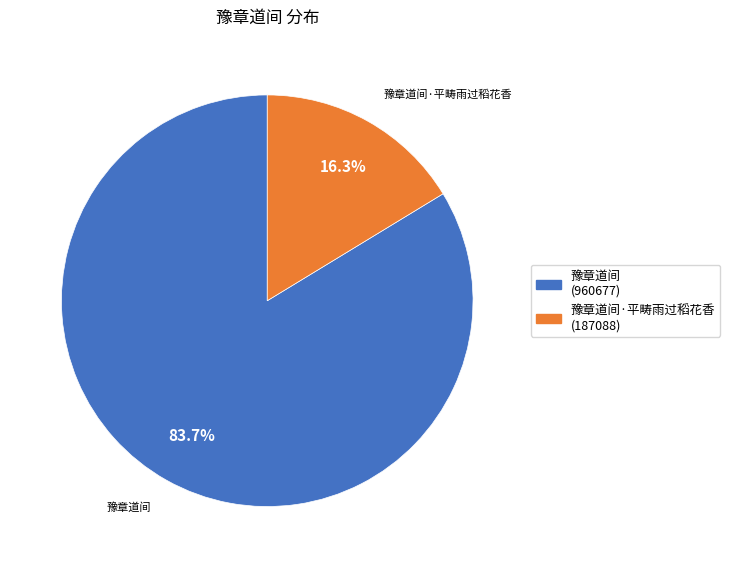

Is there any slice that represents more than half of the pie?

Yes